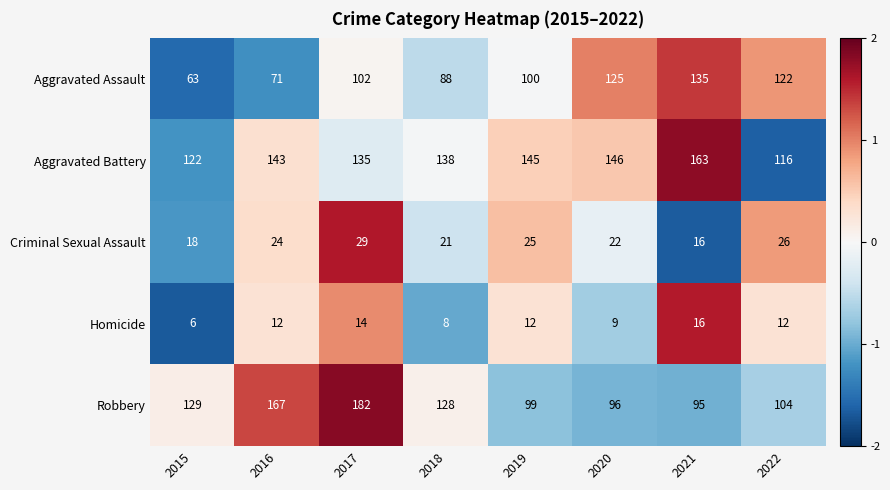

Which series has the largest total across all categories?

Aggravated Battery